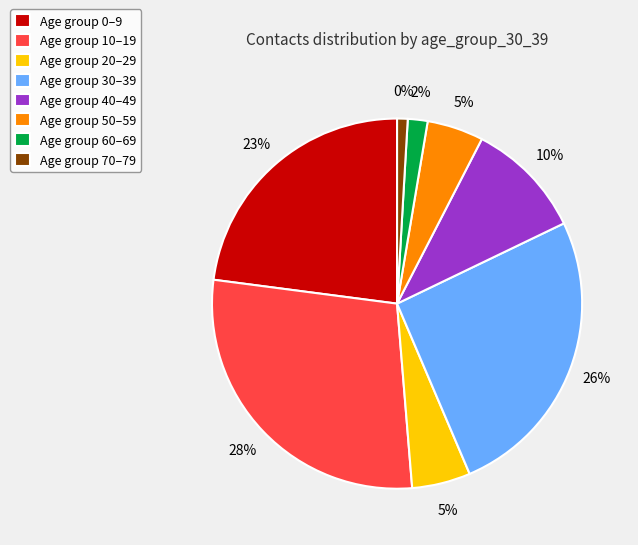

Is there a majority slice in this chart?

No